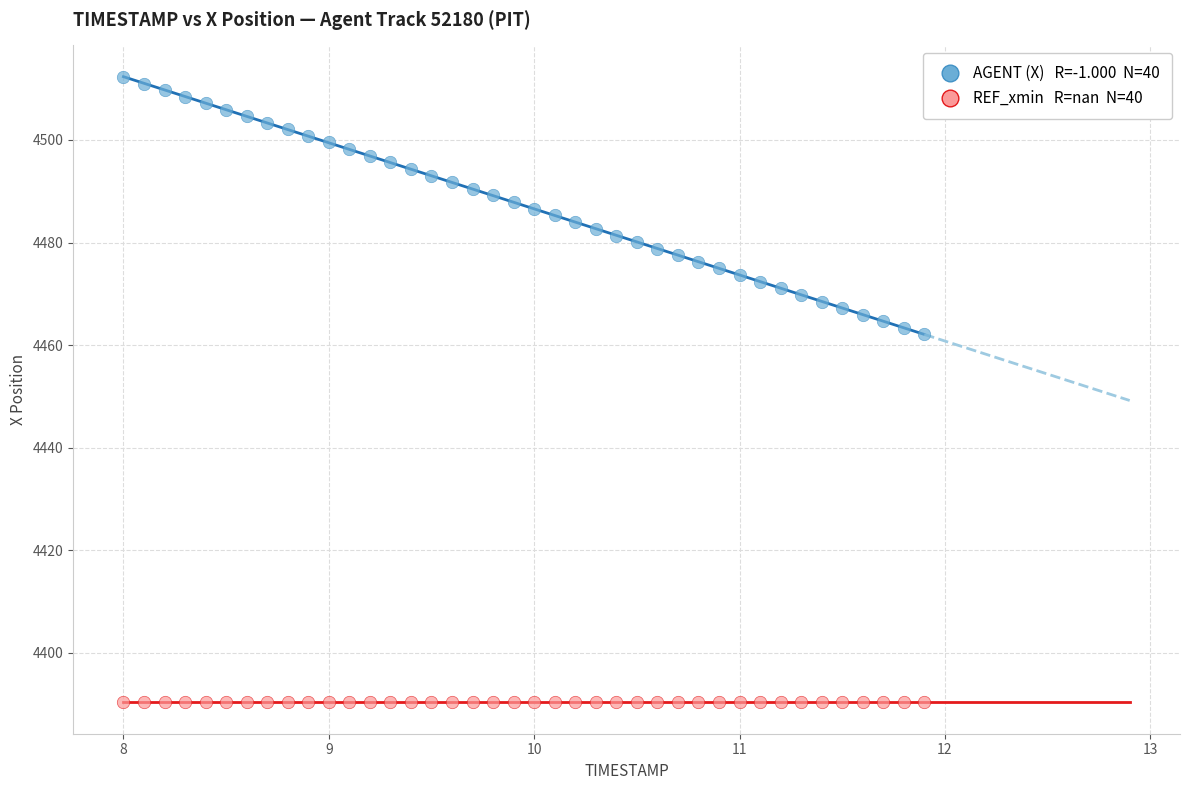

How many points are shown in the scatter plot?

80